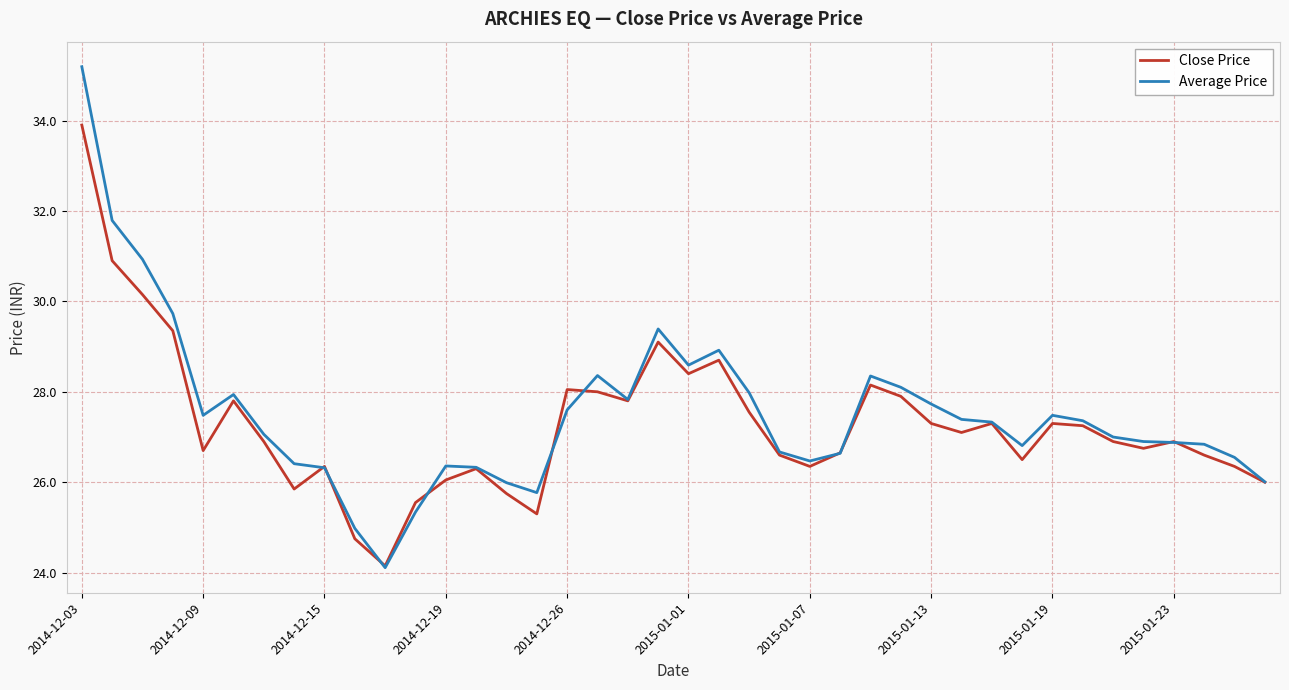

Is this an area chart (filled region under the line)?

No